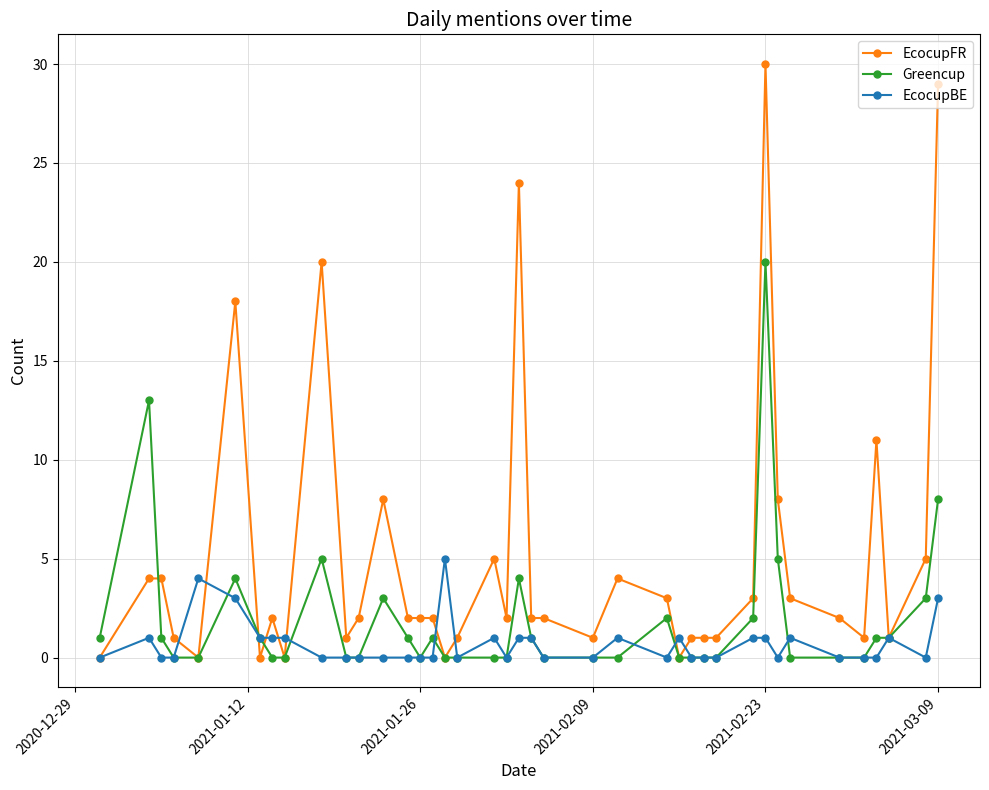

What is the greatest value displayed?

30